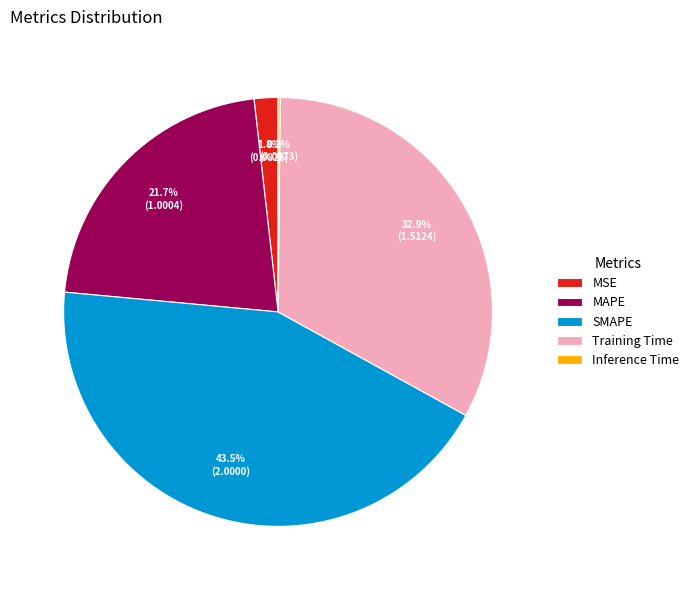

Does any single category account for the majority?

No